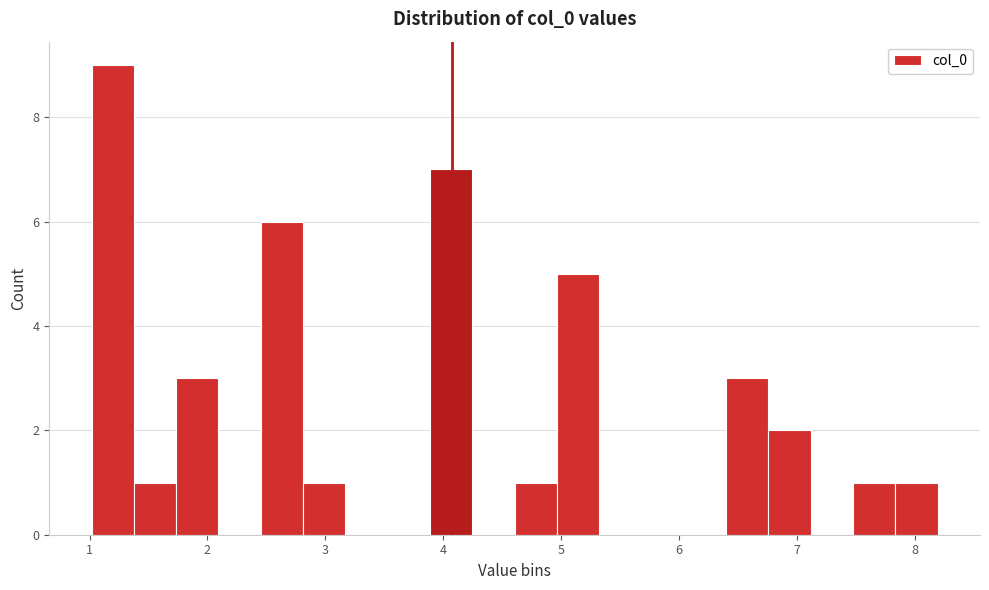

Read against the x-axis, roughly where is the centre of the tallest bar?

1.2